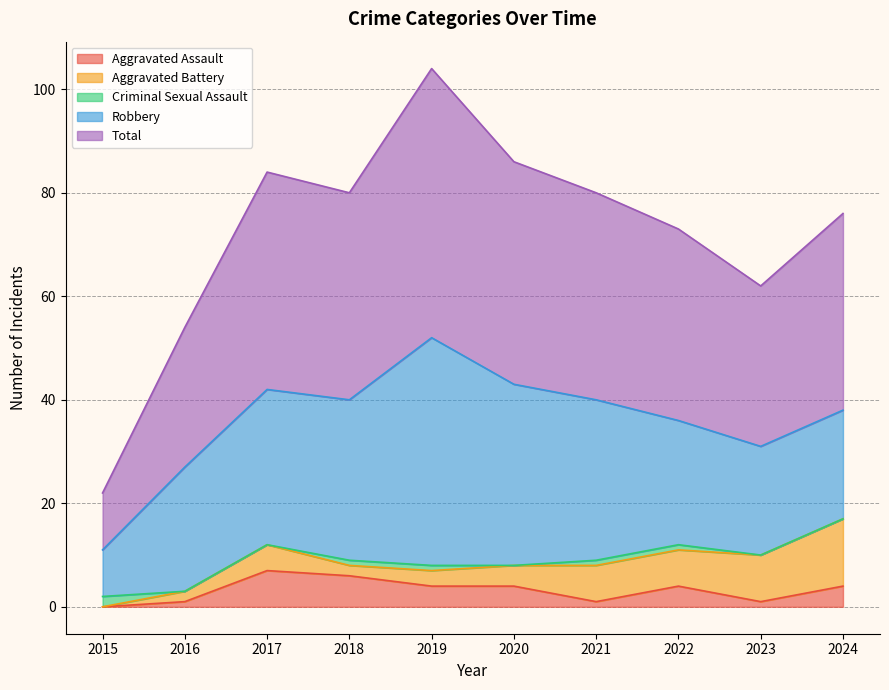

How many intersections are there between Aggravated Assault and Criminal Sexual Assault?

1